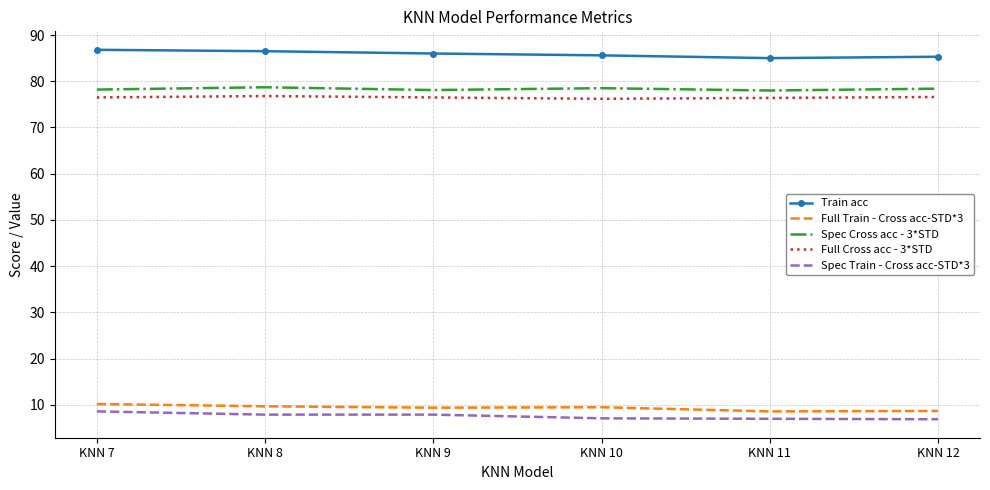

What is the approximate value of Full Train - Cross acc-STD*3 at KNN 9?

9.4